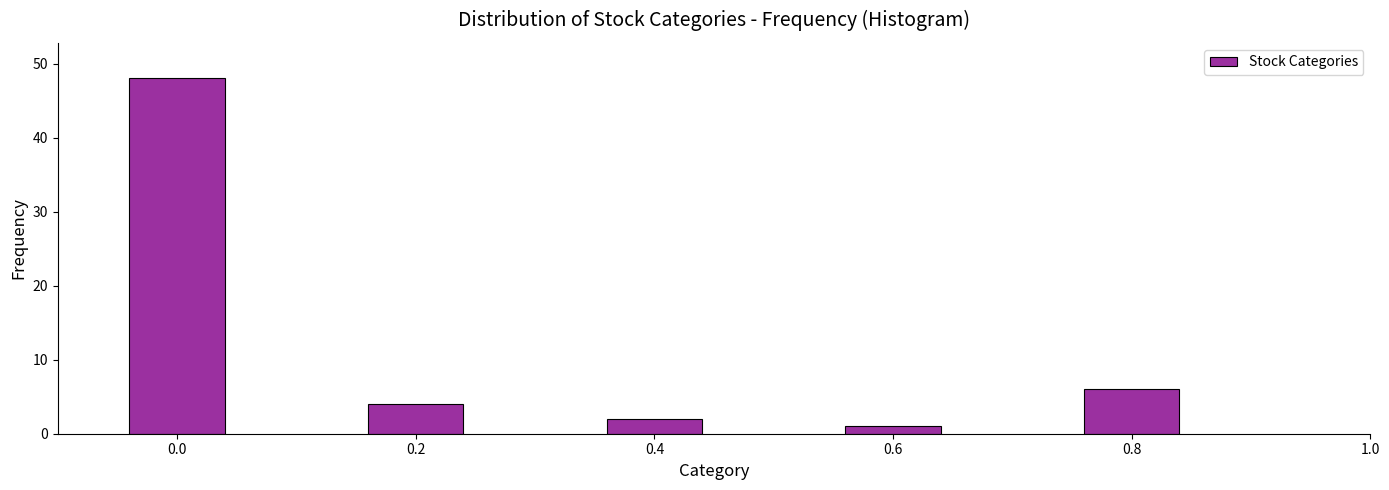

Reading left to right, list all the values displayed in this chart.

0.0=48	0.2=4	0.4=2	0.6=1	0.8=6